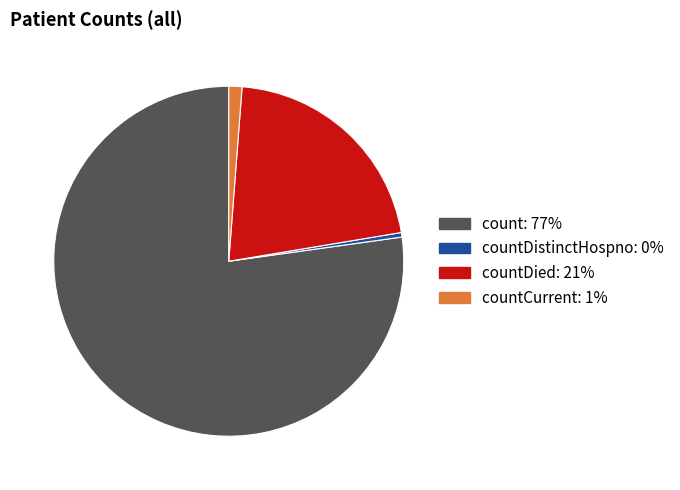

Does any single category account for the majority?

Yes